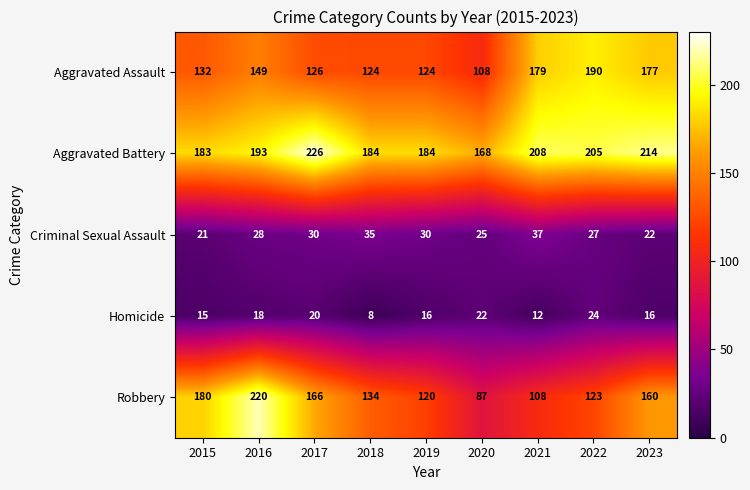

The Robbery series shows 149 at 2020. True or false?

False